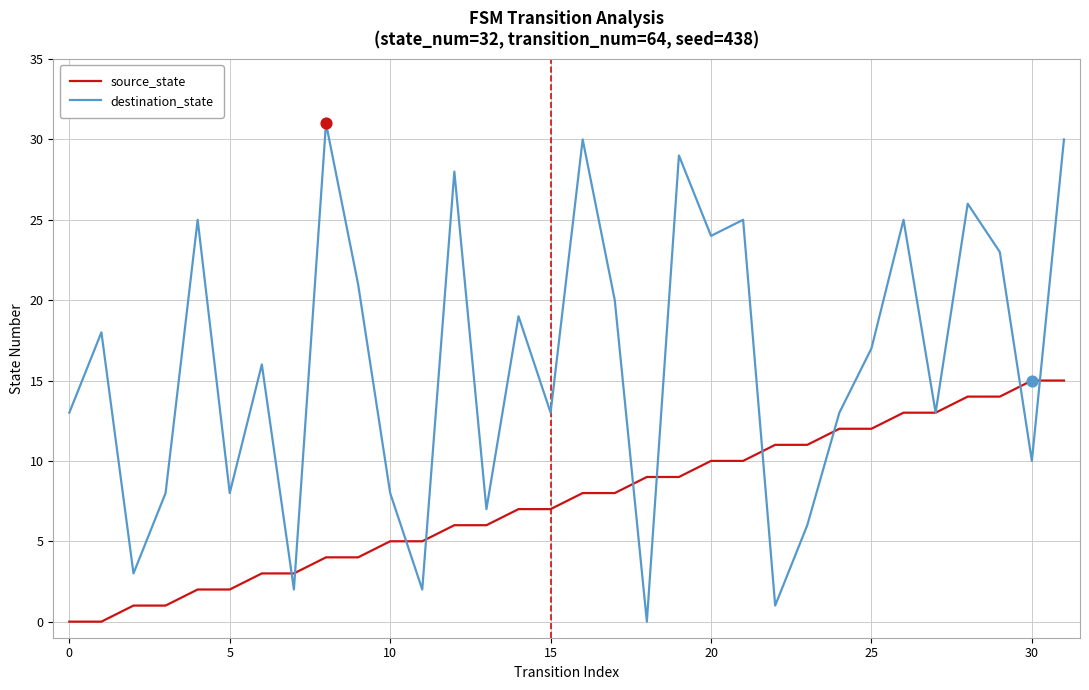

Which series has the largest total across all categories?

destination_state